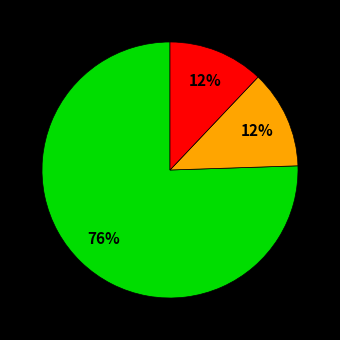

Is there a majority slice in this chart?

Yes